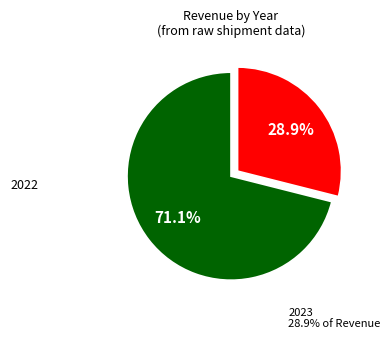

How many segments does this pie chart have?

2